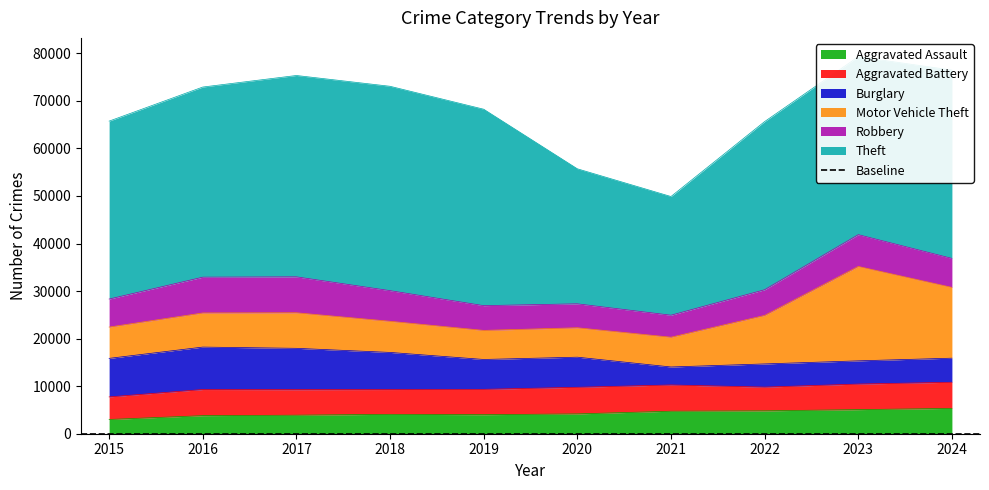

What is the difference between the second highest and second lowest values in the Robbery series?

2495